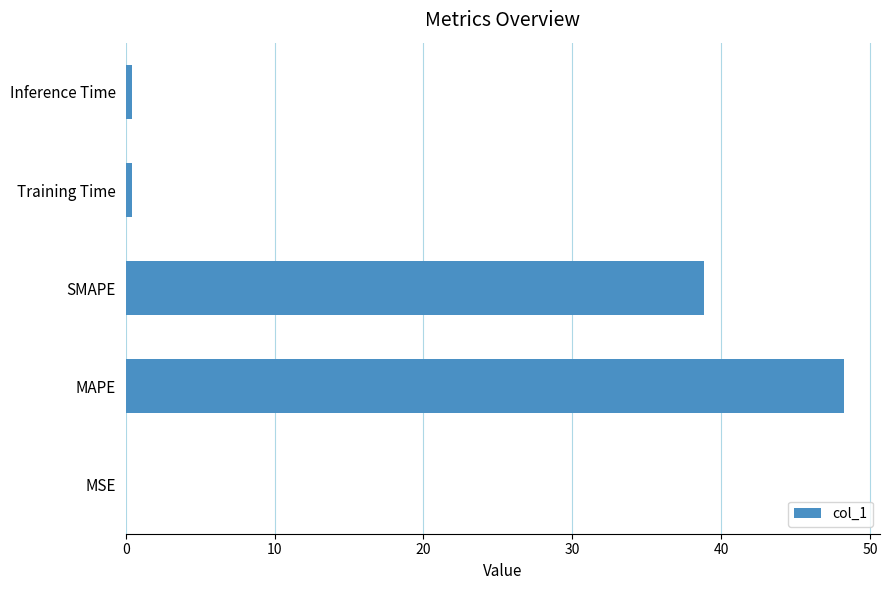

What is the sum of all values?

88.0